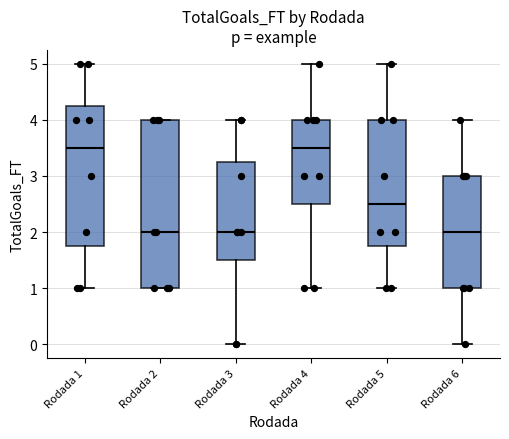

Reading left to right, read every box against the y-axis: the position of its median line, the range the box covers, and the ends of its whiskers. The values are not printed on the chart, so give them approximately, as read against the axis.

Rodada 1: median 3.5, box 1.8 to 4.3, whiskers 1.0 to 5.0
Rodada 2: median 2.0, box 1.0 to 4.0, whiskers 1.0 to 4.0
Rodada 3: median 2.0, box 1.5 to 3.3, whiskers 0.0 to 4.0
Rodada 4: median 3.5, box 2.5 to 4.0, whiskers 1.0 to 5.0
Rodada 5: median 2.5, box 1.8 to 4.0, whiskers 1.0 to 5.0
Rodada 6: median 2.0, box 1.0 to 3.0, whiskers 0.0 to 4.0